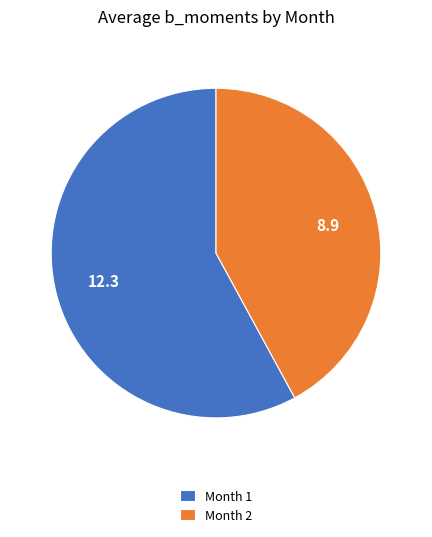

What is the smallest slice in the pie chart?

Month 2